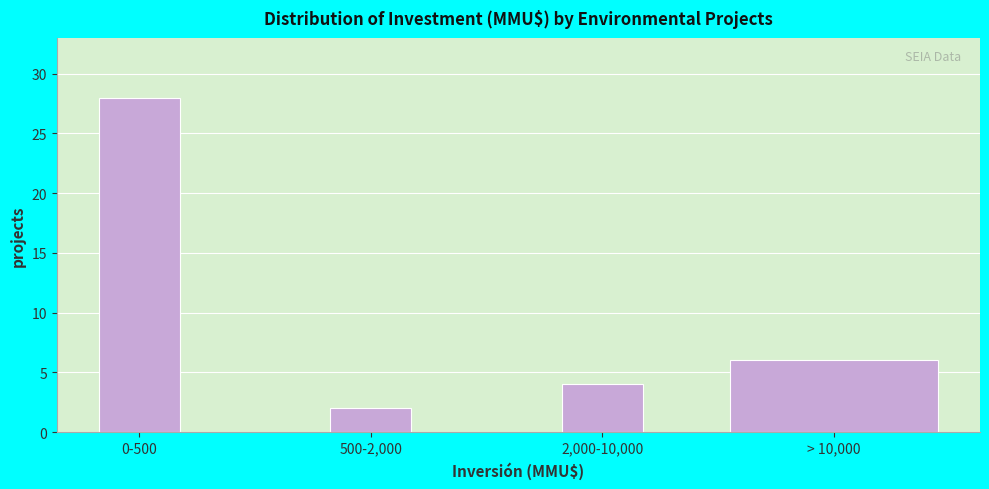

Reading right to left, extract all data points from this chart.

> 10,000=6	2,000-10,000=4	500-2,000=2	0-500=28